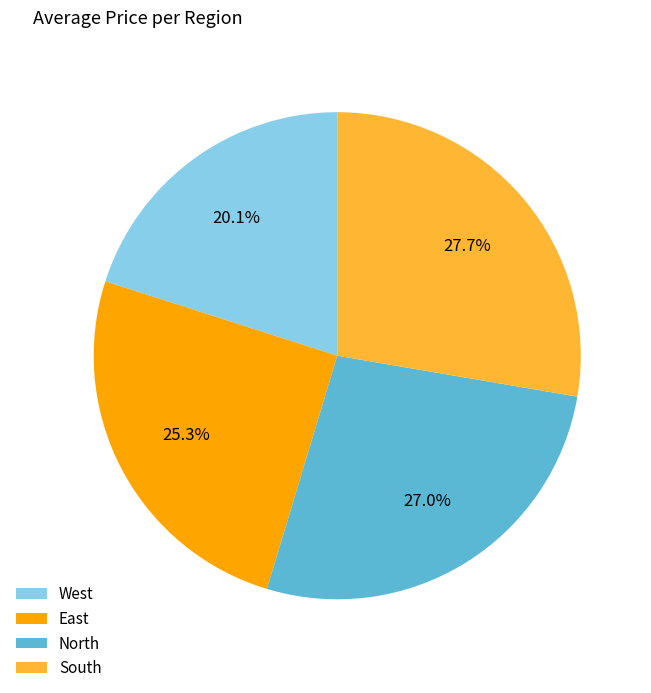

To the nearest percent, what is the difference between the South and East slice percentages?

2%